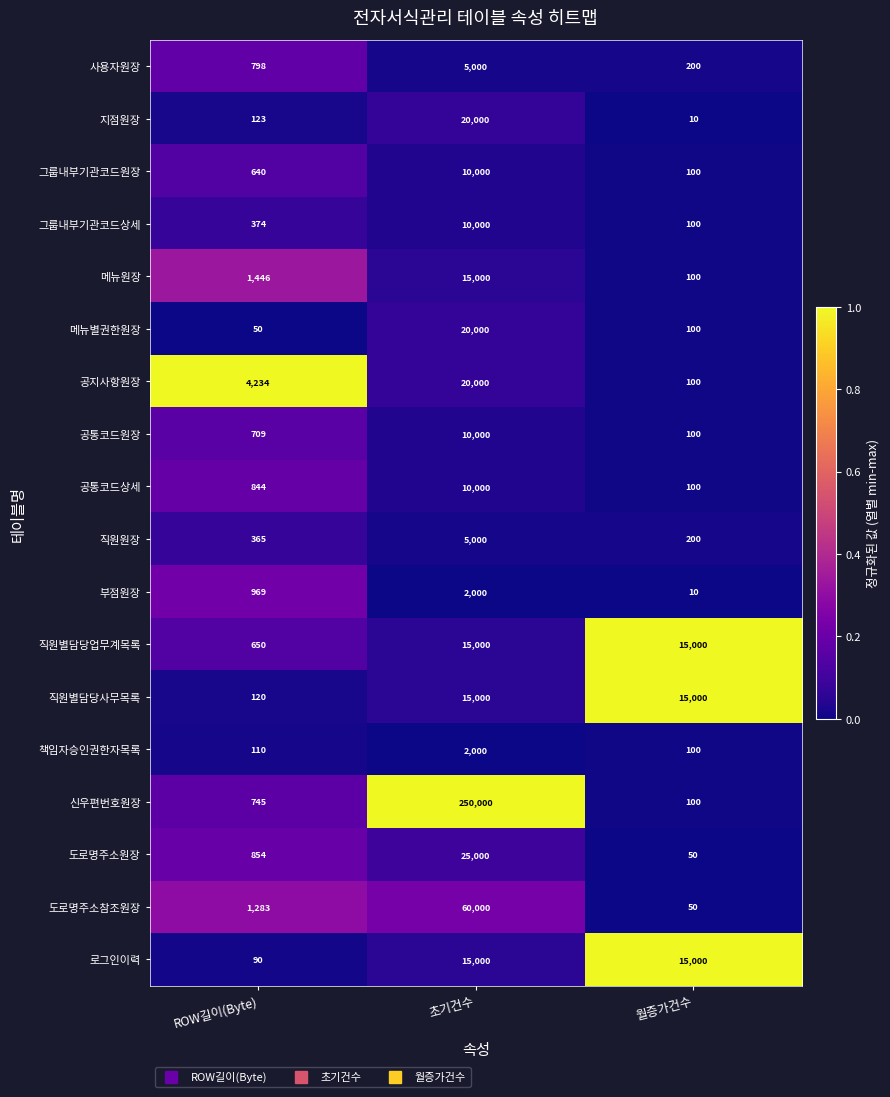

The value of 직원원장 at 초기건수 is 2256. True or false?

False